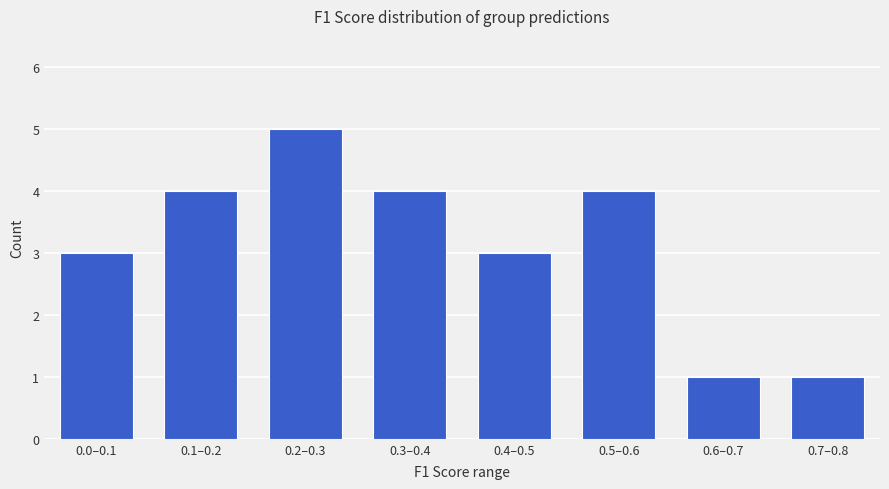

Reading left to right, what are all the values shown in this chart?

3	4	5	4	3	4	1	1